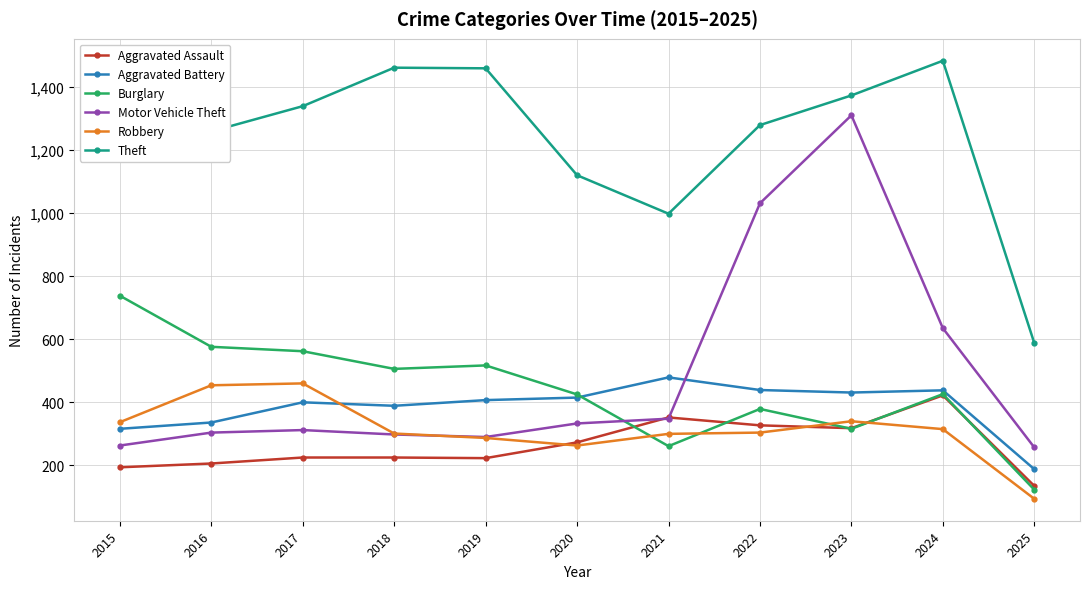

The value of Aggravated Battery at 2021 is 239. True or false?

False